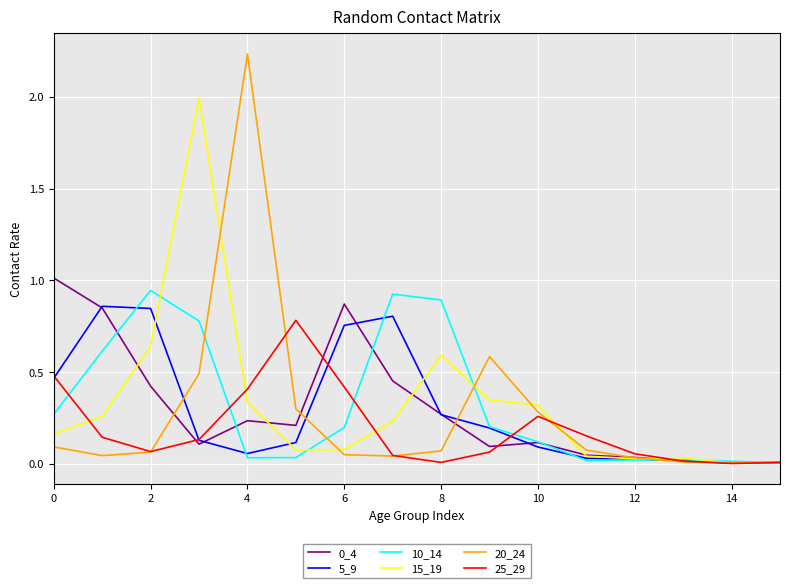

Which series has the widest spread of values?

20_24